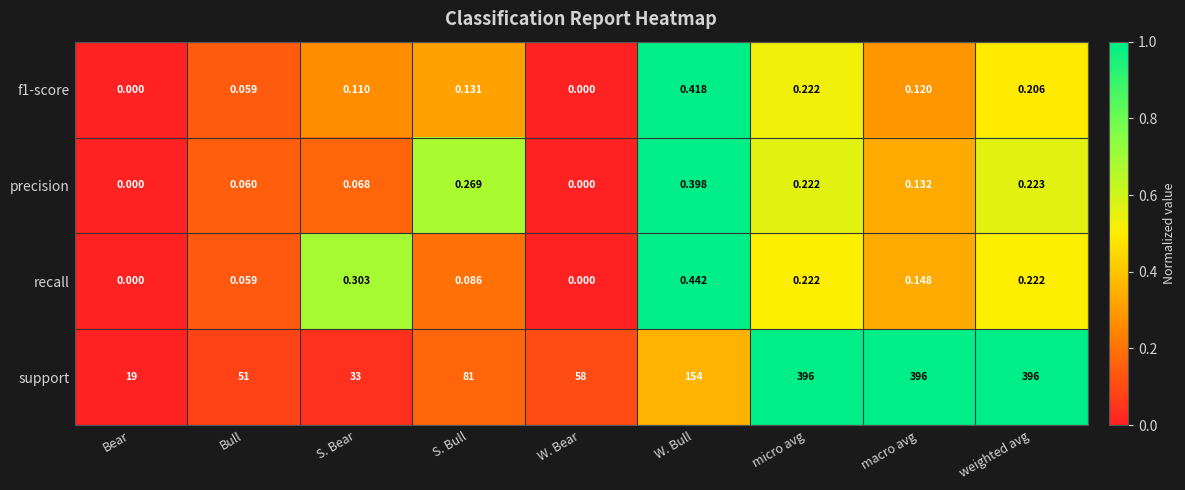

Which series has the widest spread of values?

support